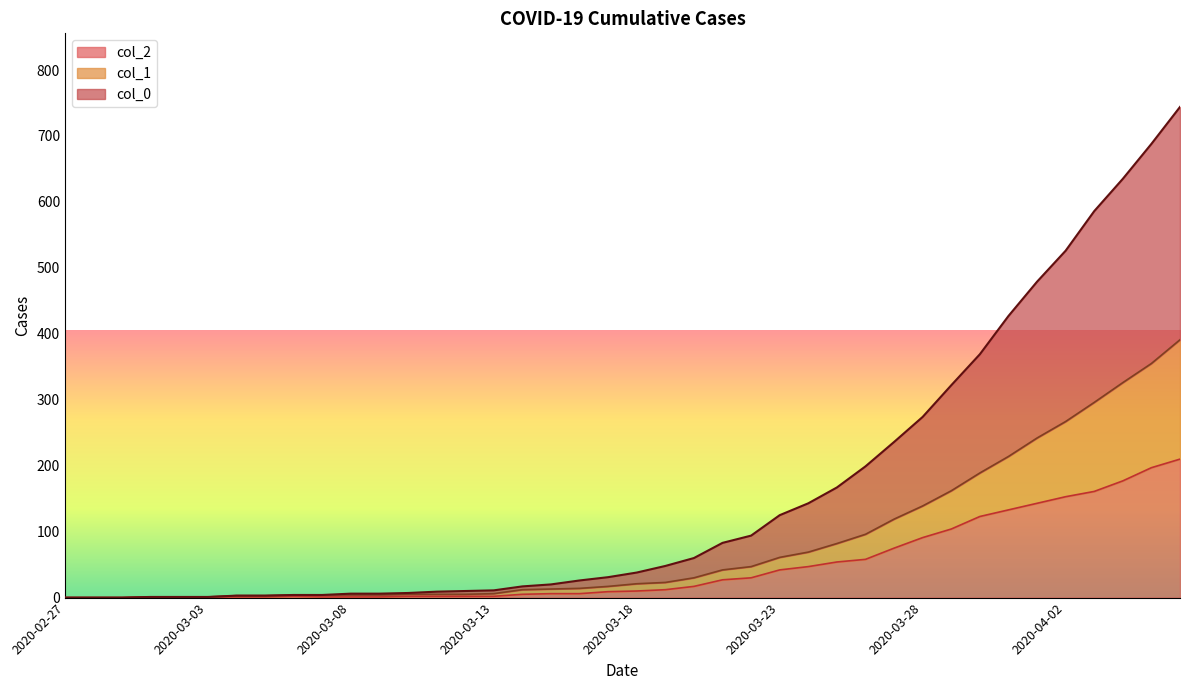

At how many categories does at least one series exceed 153?

13